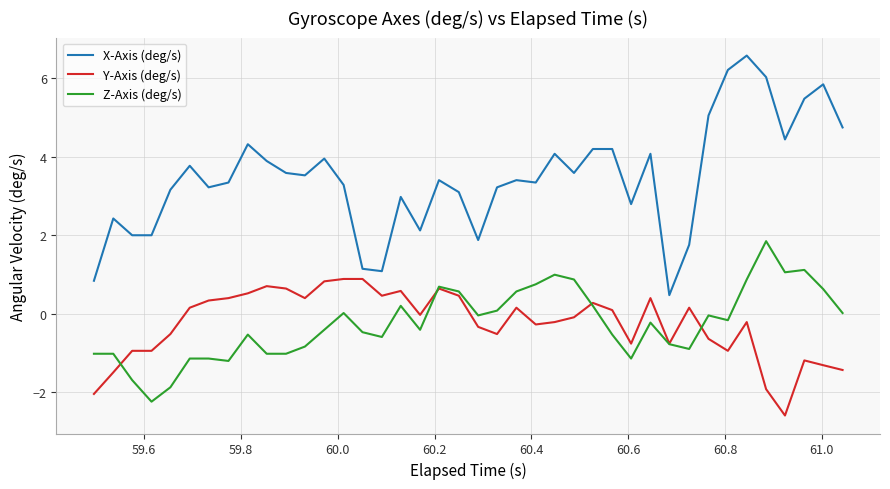

Which series has the largest total across all categories?

X-Axis (deg/s)